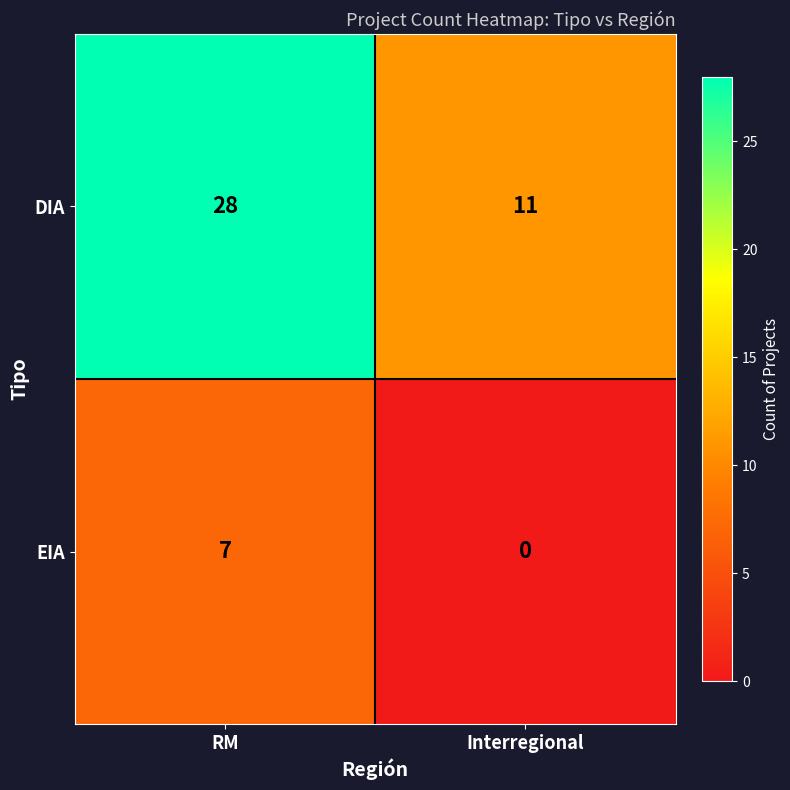

Which series has the largest total across all categories?

DIA